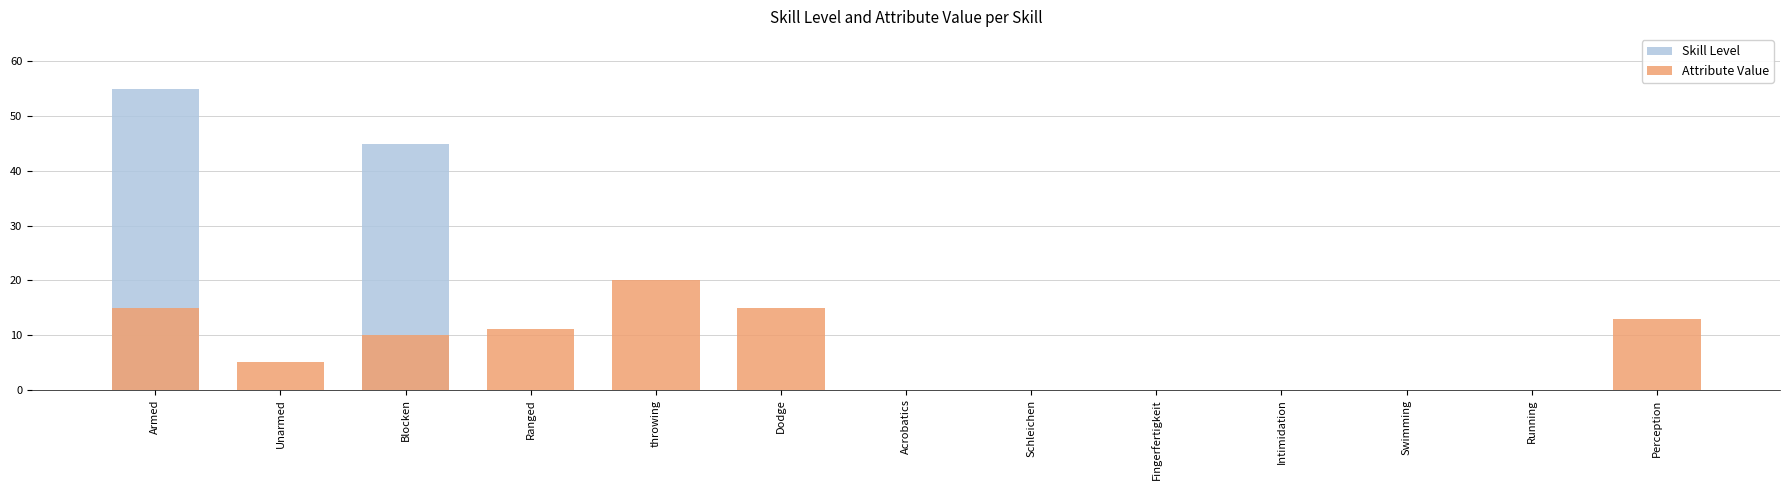

How many bars are there in each group?

2